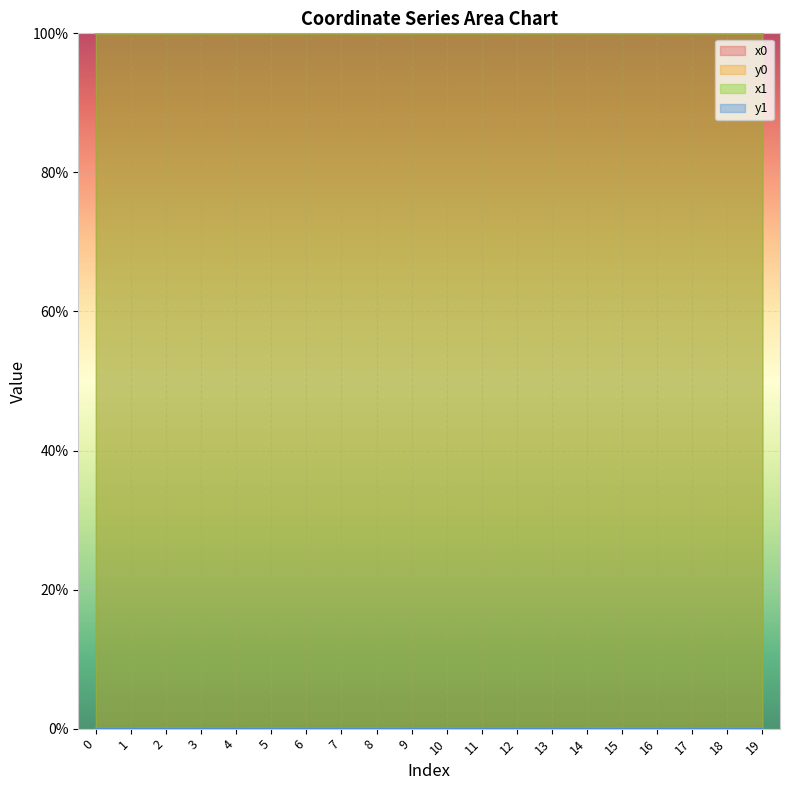

True or false: x1 and y0 cross at least once.

False